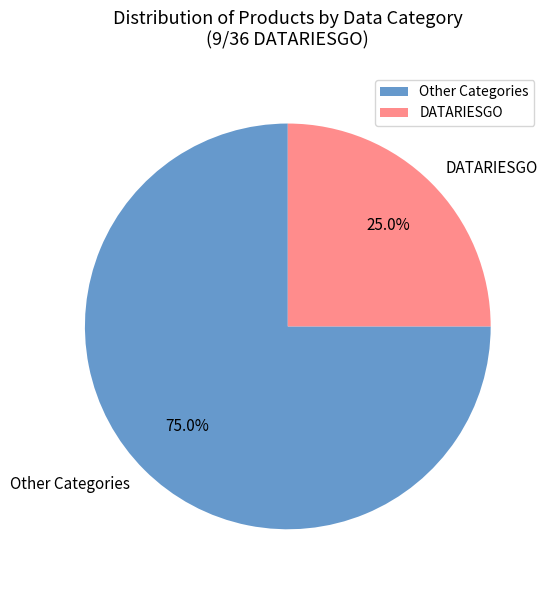

How many slices are in this pie chart?

2